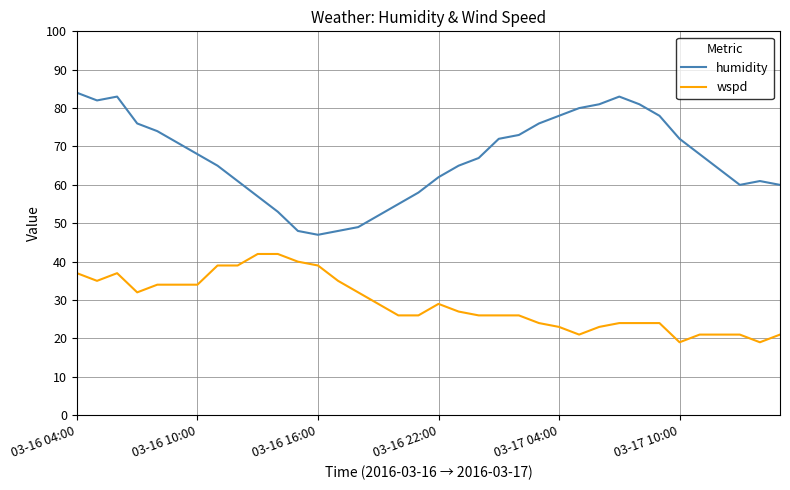

What is the difference between the maximum and minimum values in the wspd series?

23